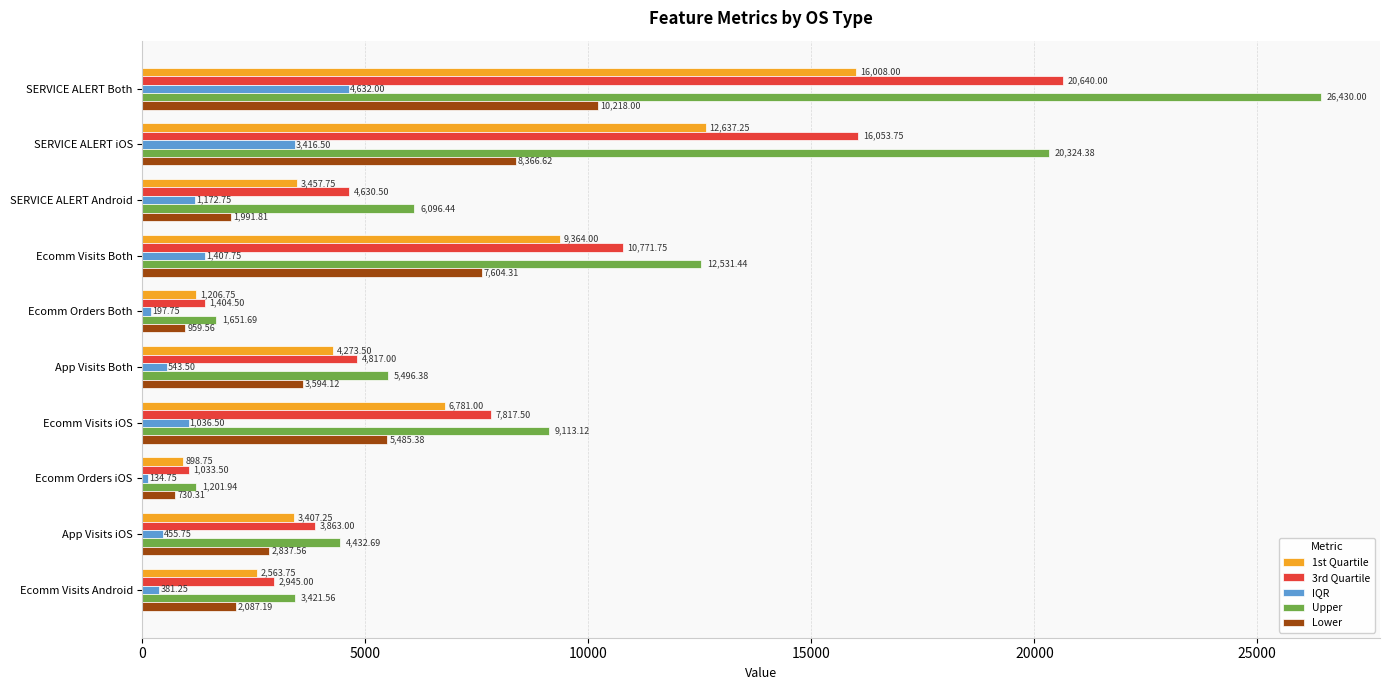

Where is 3rd Quartile nearest to the value 10836?

Ecomm Visits Both